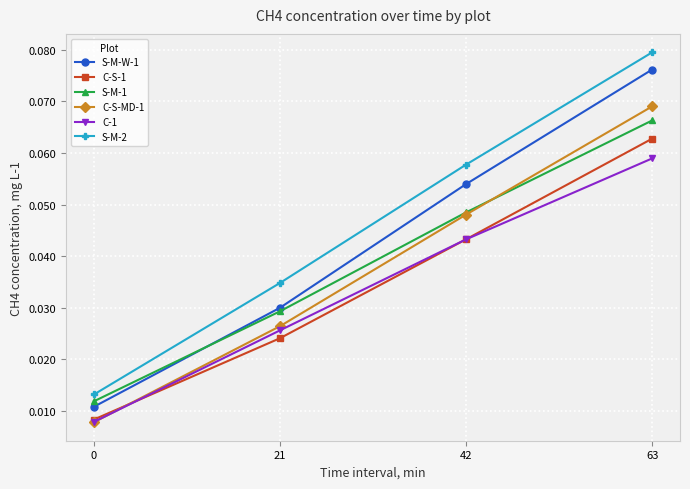

True or false: S-M-W-1 has more than 0 points higher than both neighbors.

False